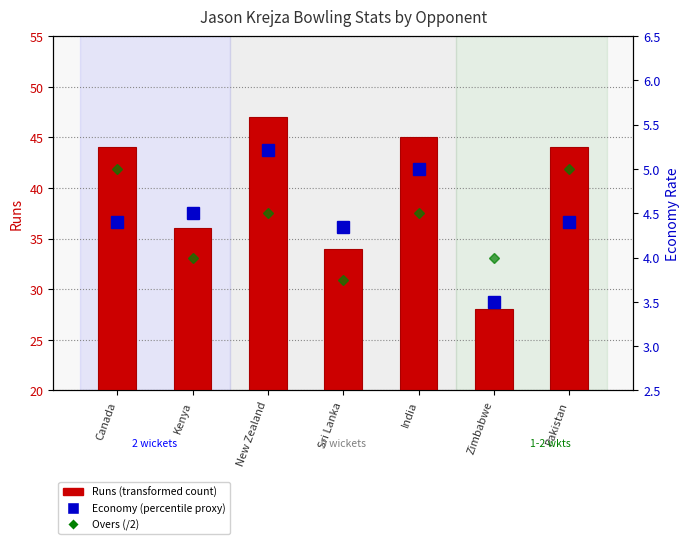

Count the number of data series in this chart.

3